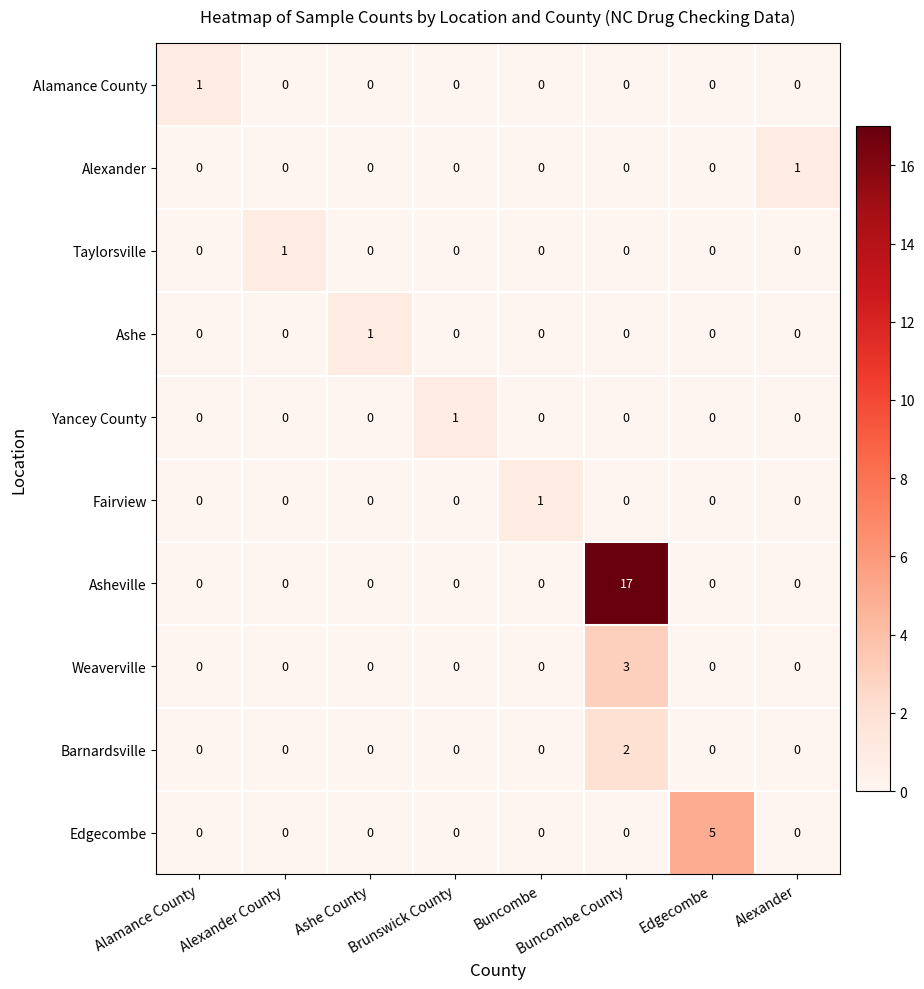

At which category does the chart reach its peak across all series?

Buncombe County